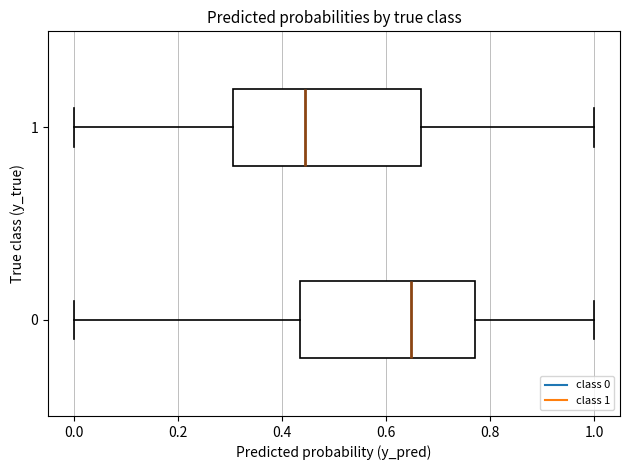

Reading bottom to top, read every box against the x-axis: the position of its median line, the range the box covers, and the ends of its whiskers. The values are not printed on the chart, so give them approximately, as read against the axis.

0: median 0.64, box 0.44 to 0.78, whiskers 0.00 to 1.00
1: median 0.44, box 0.30 to 0.66, whiskers 0.00 to 1.00